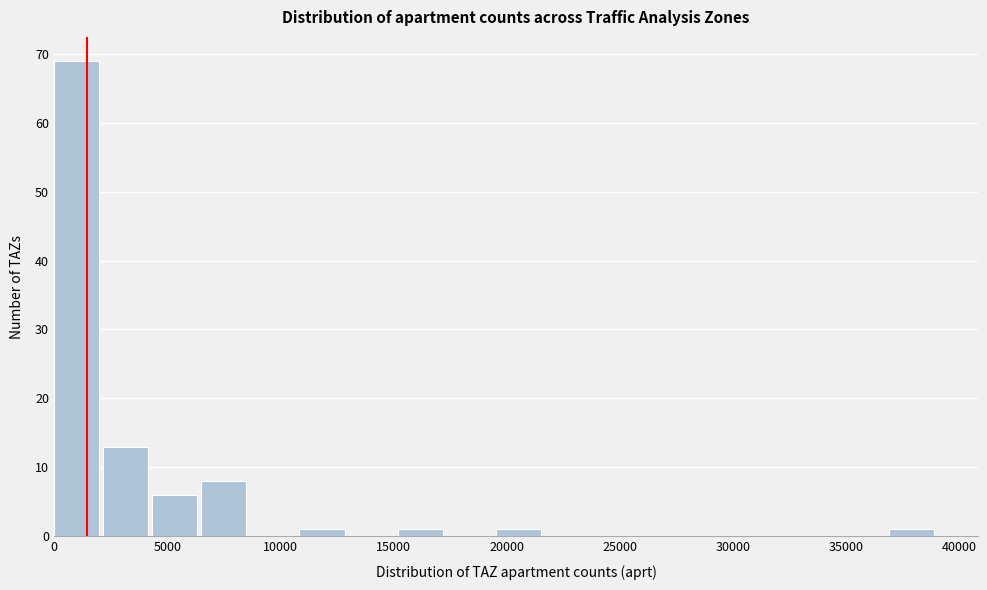

Reading left to right, transcribe this chart: for each bar, give the range it covers on the x-axis and its height. Neither the bar edges nor the heights are printed on the chart, so give them approximately, as read against the axes.

0 to 2000: 69
2000 to 4500: 13
4500 to 6500: 6
6500 to 8500: 8
8500 to 11000: 0
11000 to 13000: 1
13000 to 15000: 0
15000 to 17500: 1
17500 to 19500: 0
19500 to 21500: 1
21500 to 24000: 0
24000 to 26000: 0
26000 to 28000: 0
28000 to 30500: 0
30500 to 32500: 0
32500 to 34500: 0
34500 to 37000: 0
37000 to 39000: 1